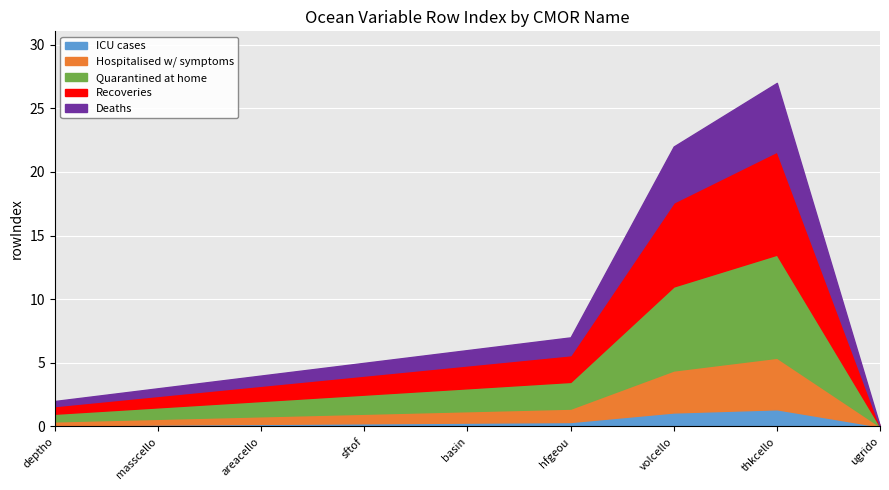

The value at ugrido is 17. True or false?

False